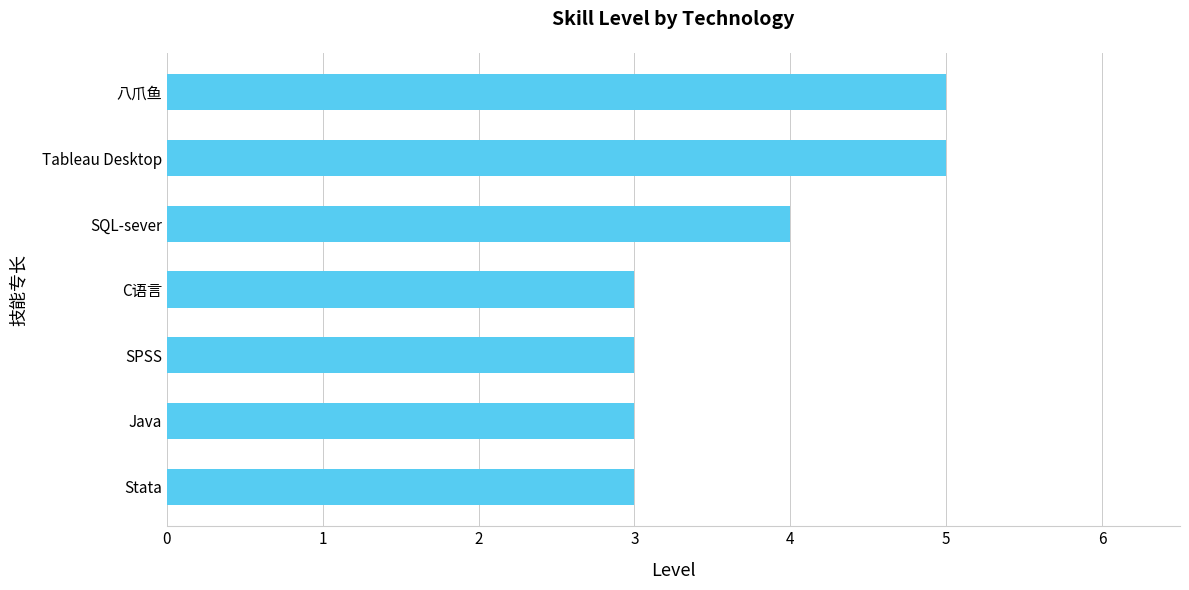

What is the difference between the maximum and minimum values?

2